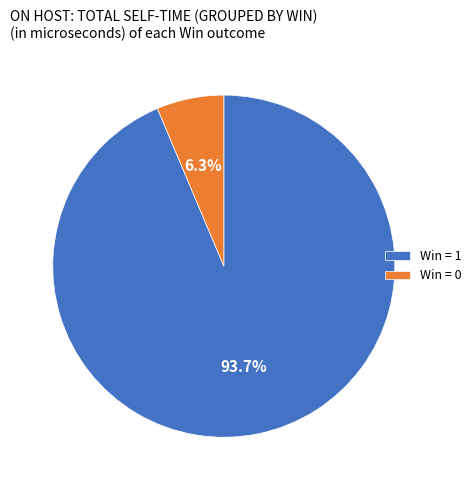

Is there a majority slice in this chart?

Yes